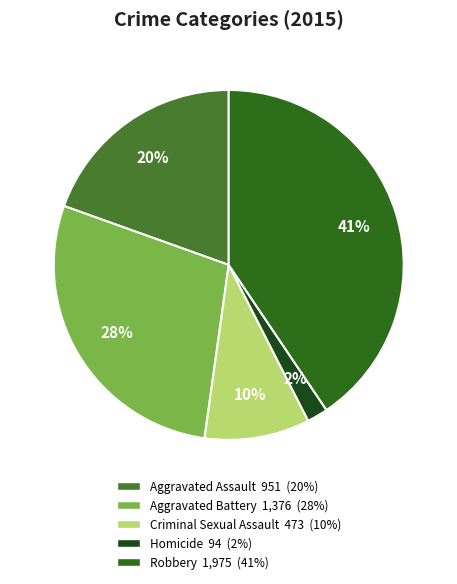

To the nearest percent, what portion does Aggravated Assault represent?

20%